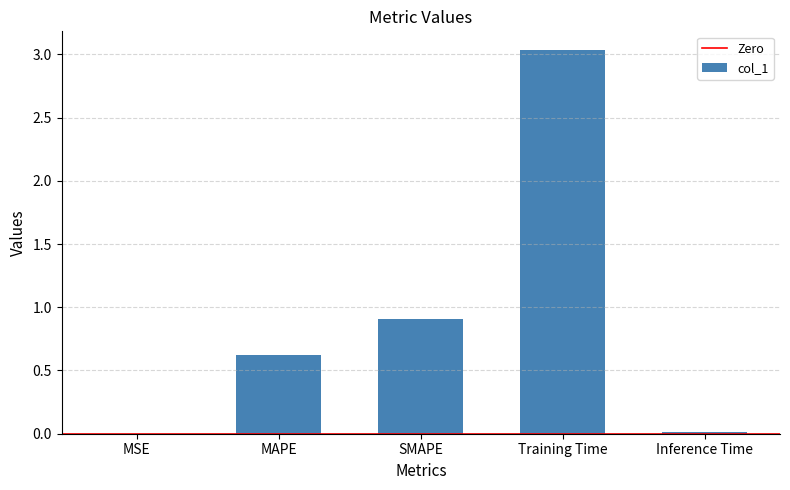

True or false: the data shows 4.9 at Training Time.

False